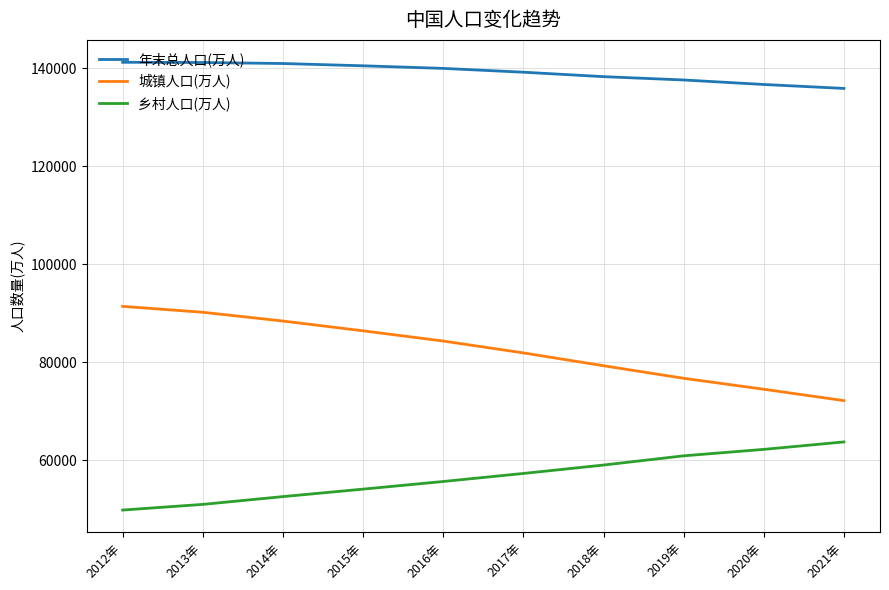

What is the smallest value displayed?

49835